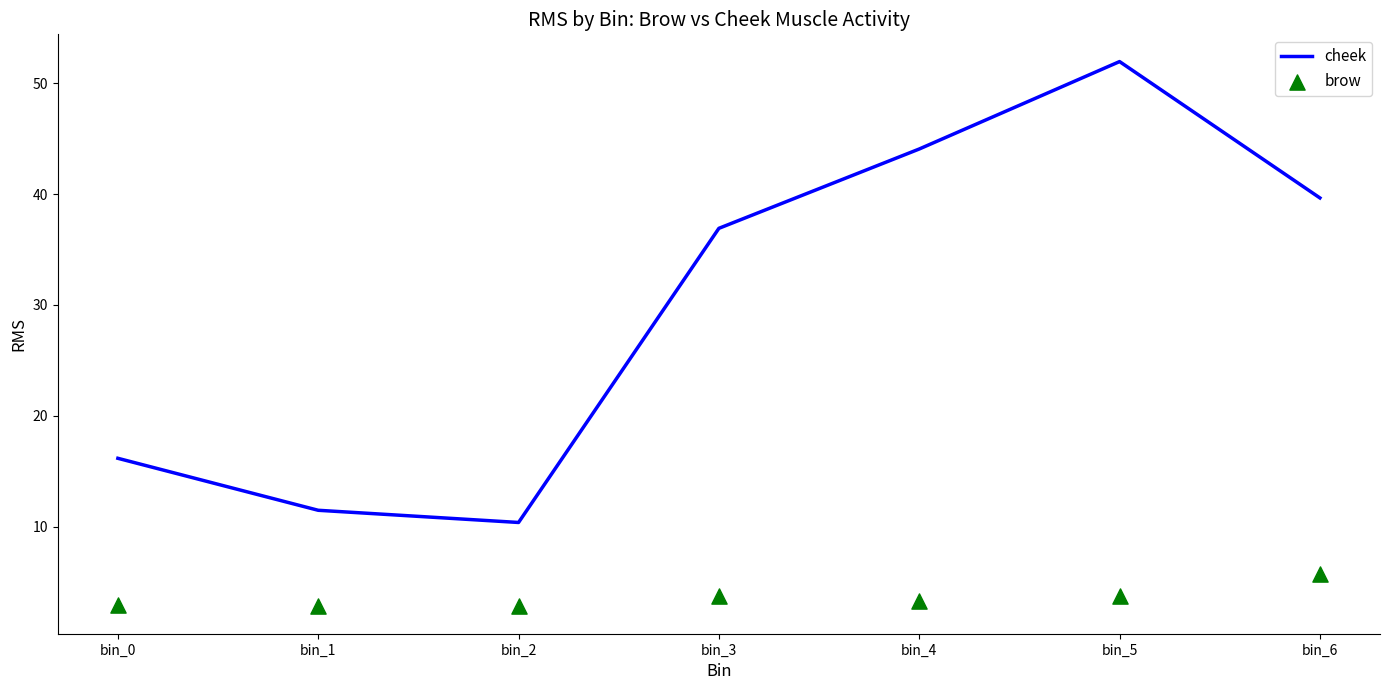

What is the total value across all series at bin_3?

40.6